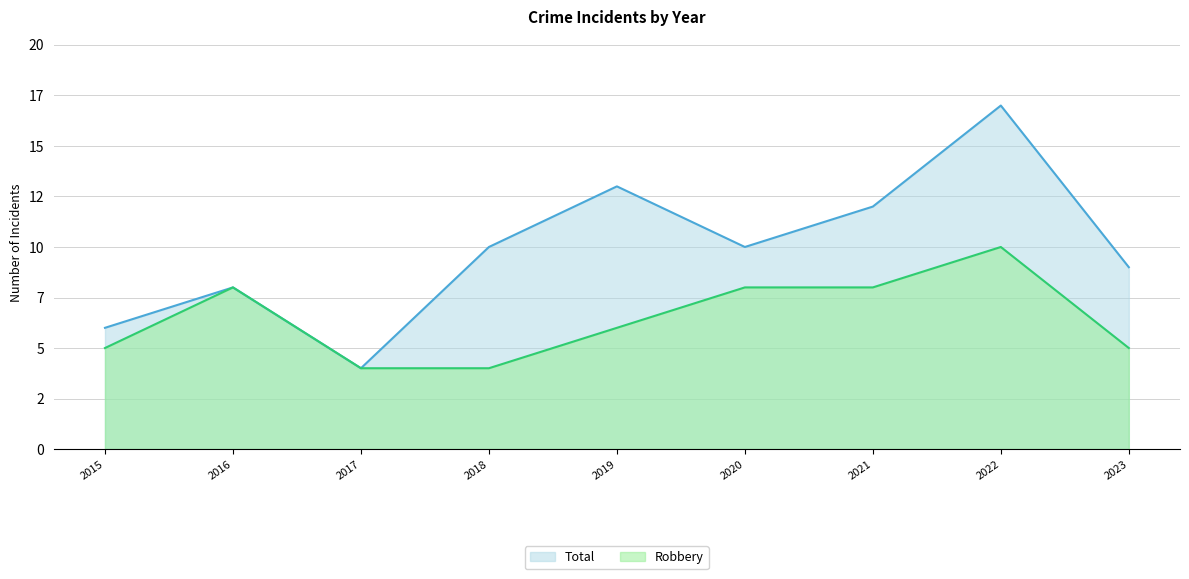

True or false: Total has more than 2 interior local peaks.

True